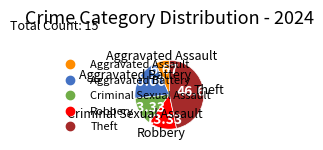

Is there a majority slice in this chart?

No